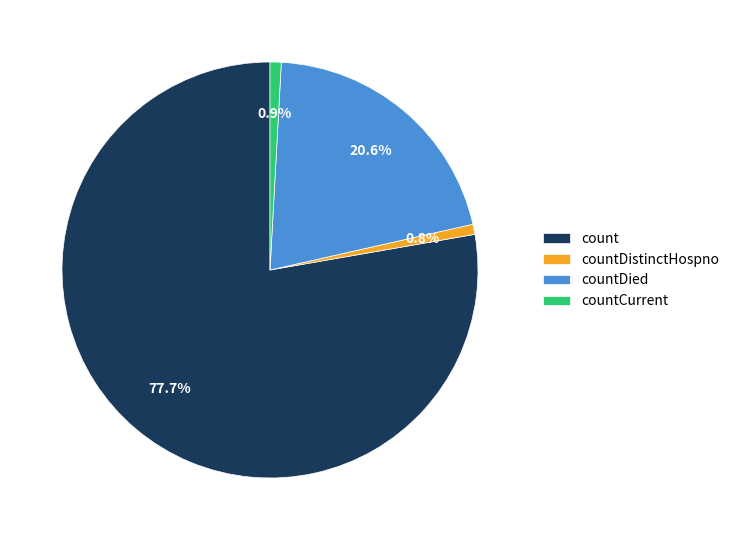

Which category accounts for the majority?

count